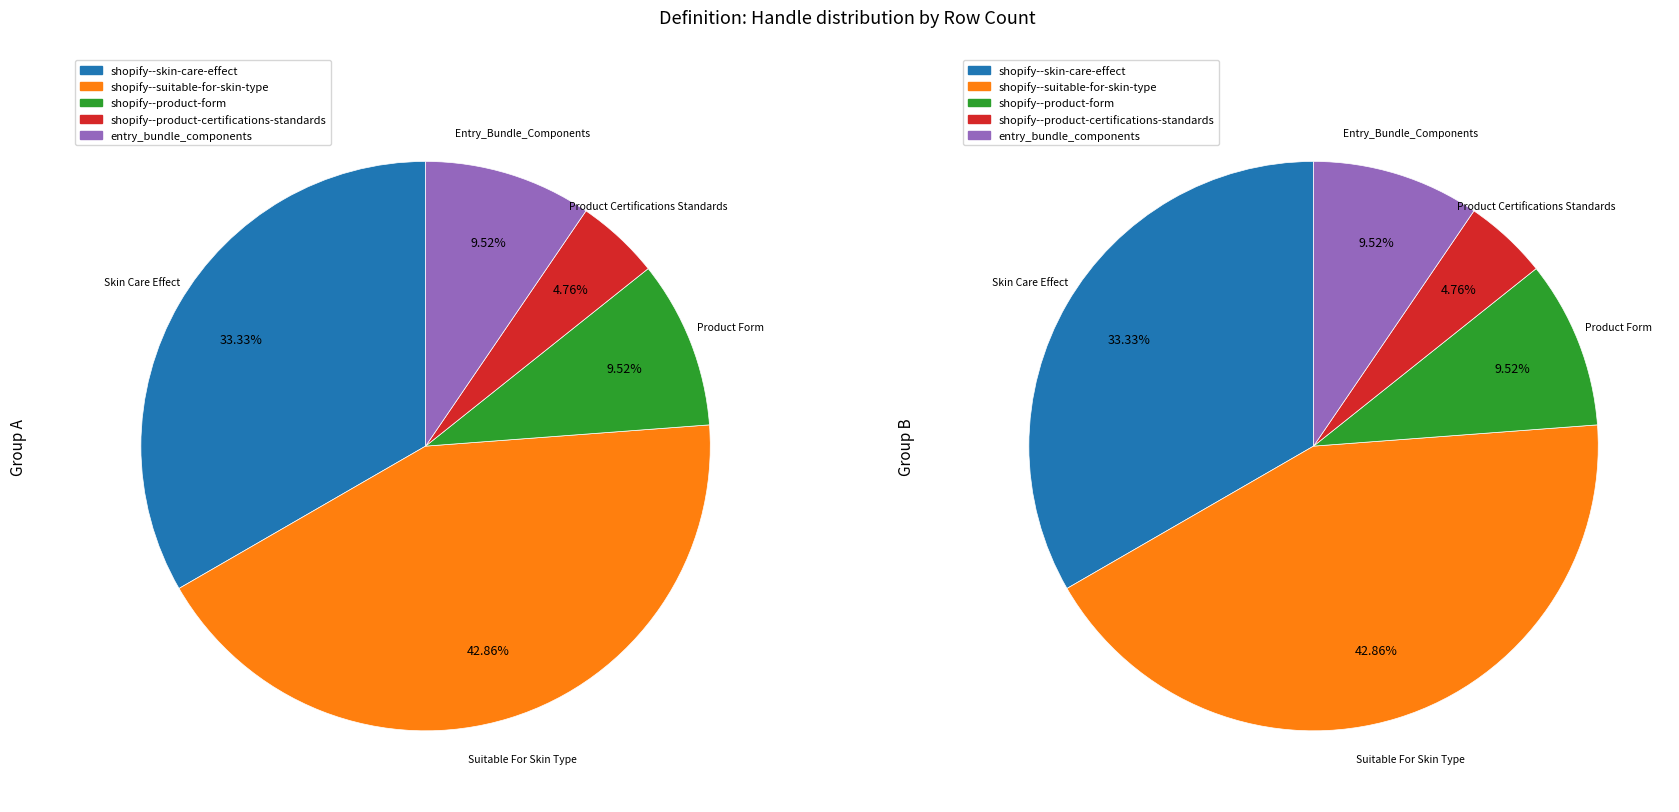

Rank the categories by value from highest to lowest.

shopify--suitable-for-skin-type, shopify--skin-care-effect, shopify--product-form, entry_bundle_components, shopify--product-certifications-standards